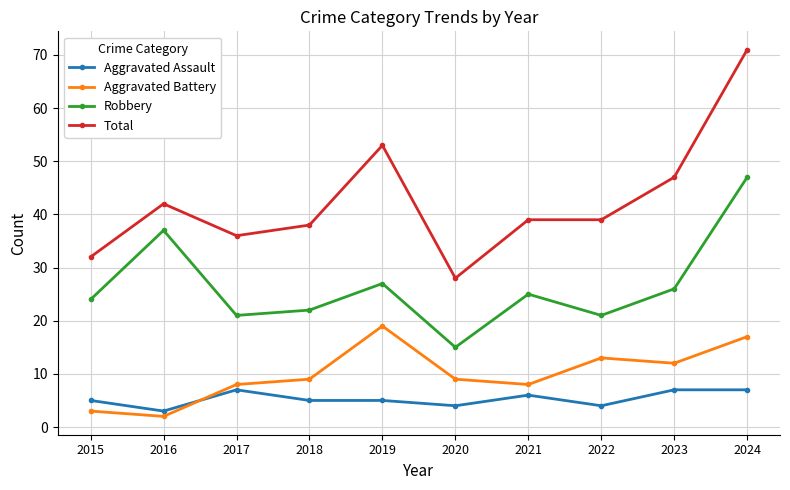

True or false: Aggravated Battery and Total cross at least once.

False